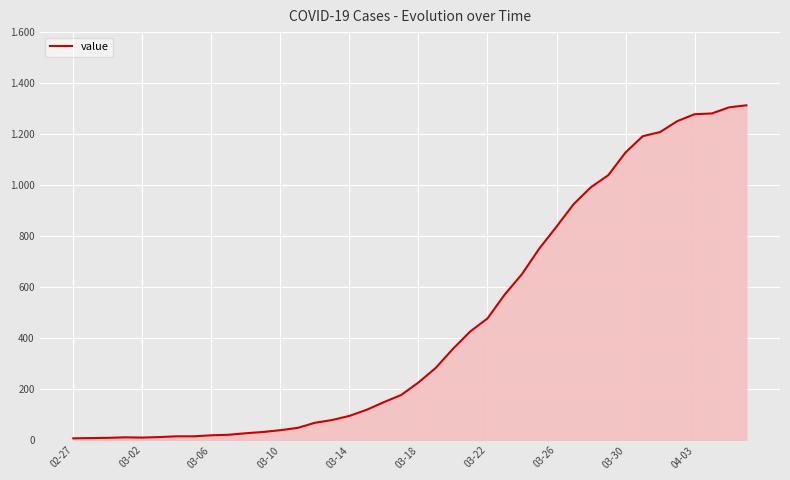

Reading left to right, what are all the values shown in this chart?

7	8	9	11	10	12	15	15	19	21	27	32	39	48	68	79	95	119	149	177	226	283	358	426	477	571	651	751	837	926	992	1039	1128	1192	1208	1251	1278	1281	1305	1313